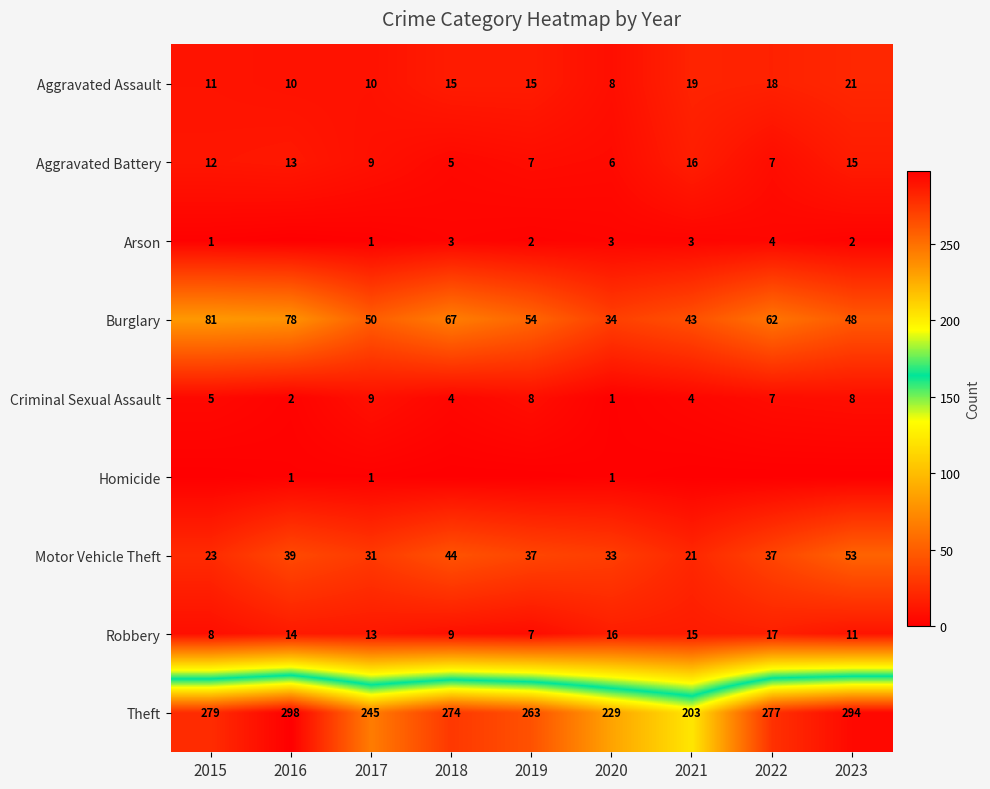

Is it true that Motor Vehicle Theft equals 31 at 2017?

True